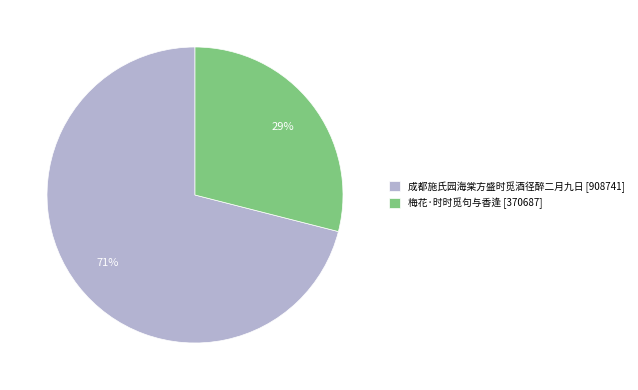

Rank the categories by value from lowest to highest.

梅花·时时觅句与香逢, 成都施氏园海棠方盛时觅酒径醉二月九日